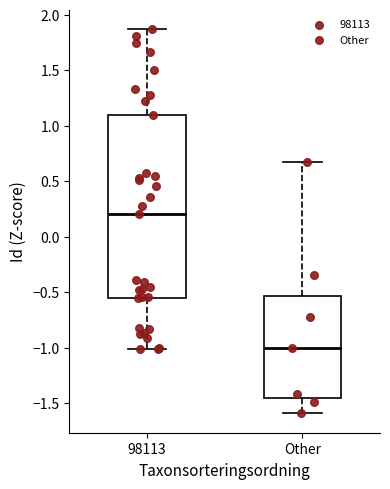

Where does the median line of the box for Other sit on the y-axis? The values are not printed on the chart, so give them approximately, as read against the axis.

-1.00